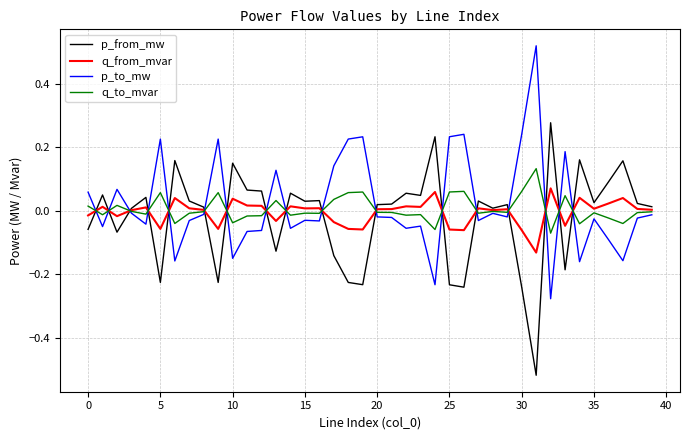

True or false: p_from_mw and p_to_mw intersect in this chart.

True